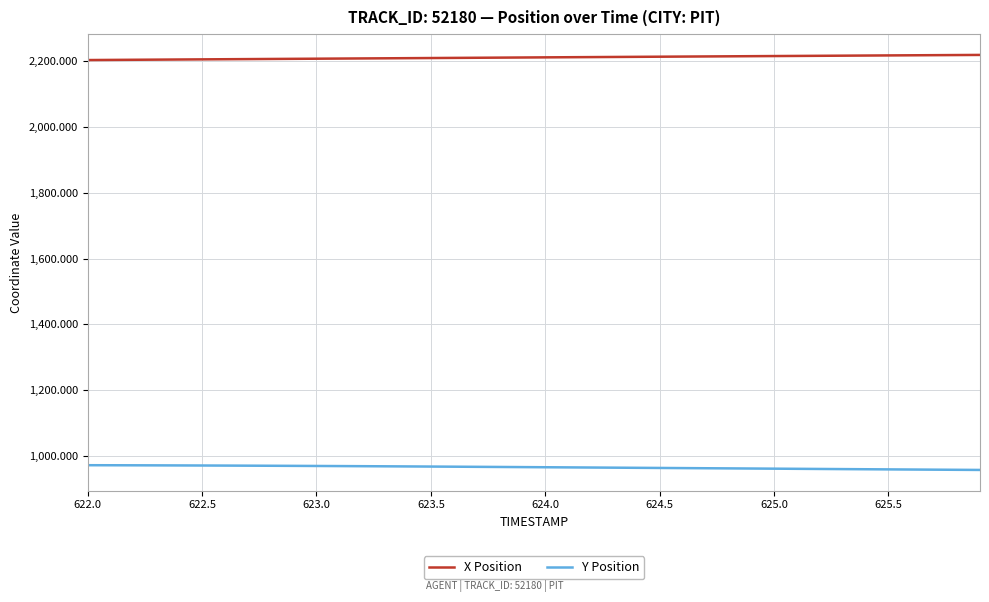

Rank the series by their maximum value, from highest to lowest.

X Position, Y Position